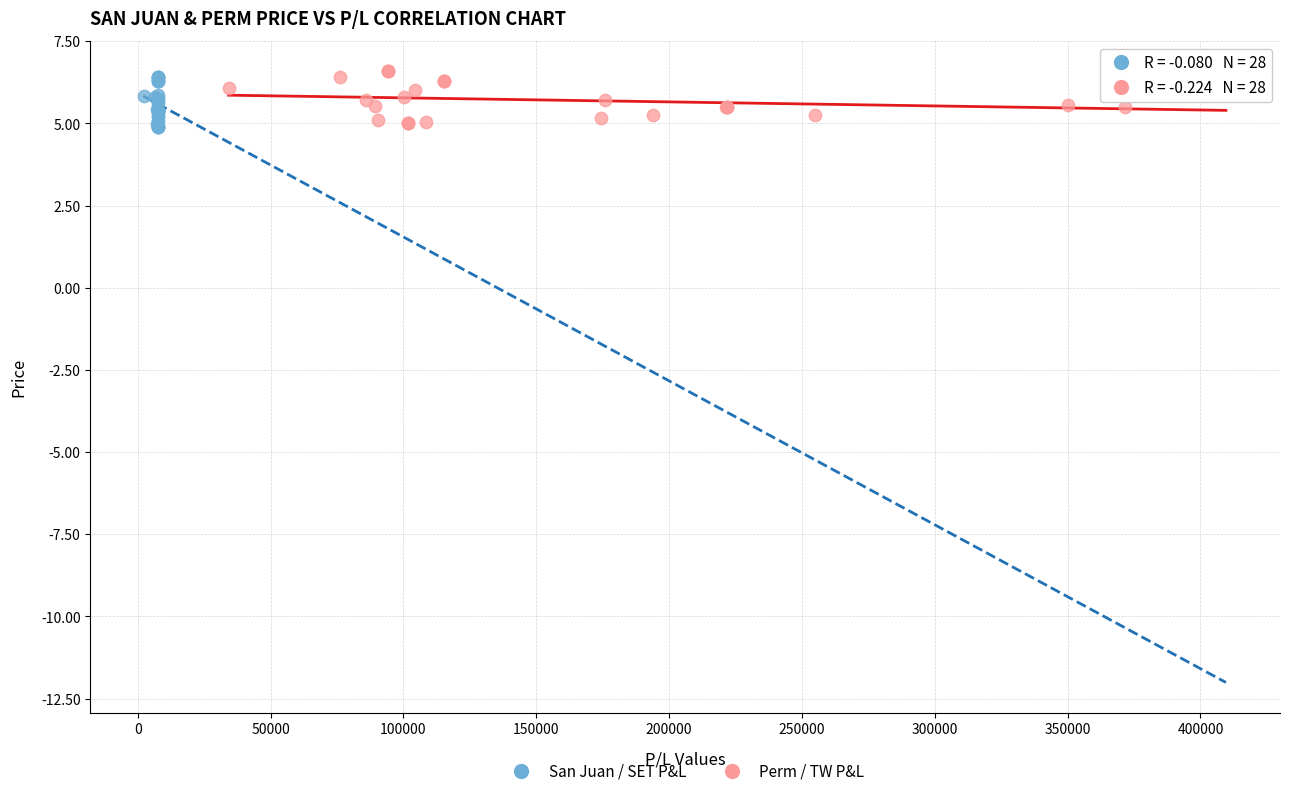

What are all the series names shown in the legend?

San Juan / SET P&L, Perm / TW P&L